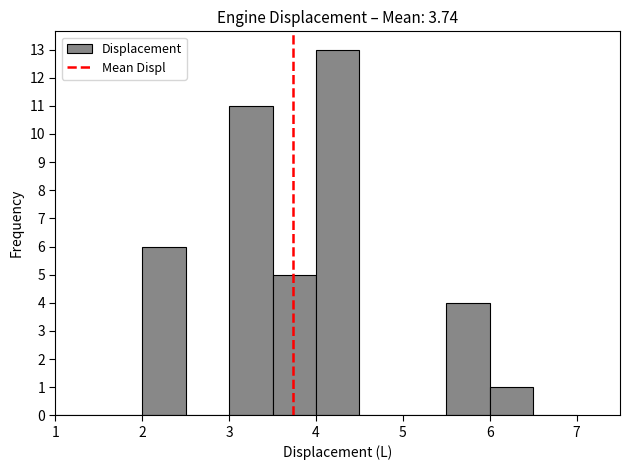

What is the height of the bar covering 6.0 to 6.5 on the x-axis? The values are not printed on the chart, so give them approximately, as read against the axis.

1